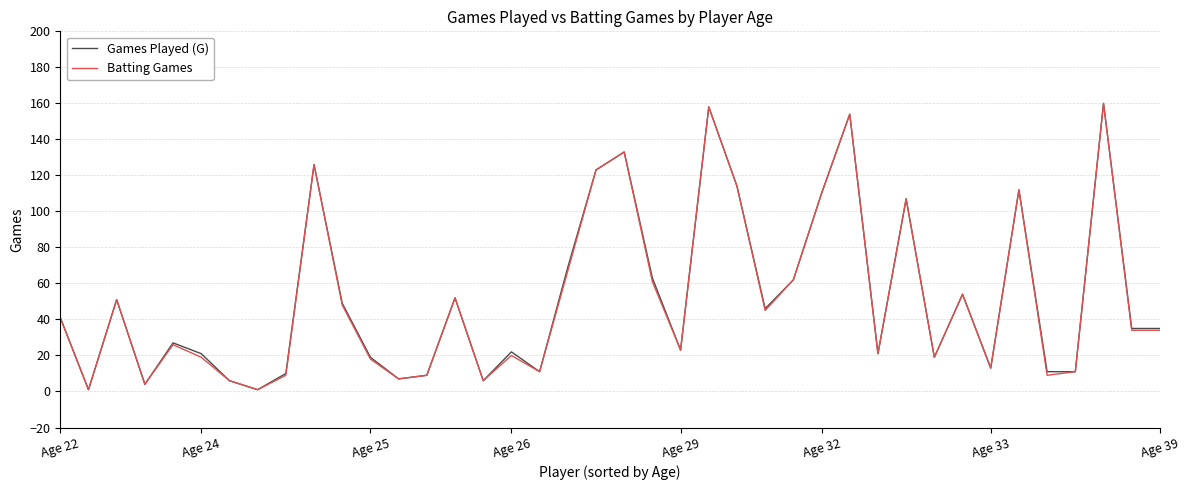

What is the maximum value for Batting Games?

160